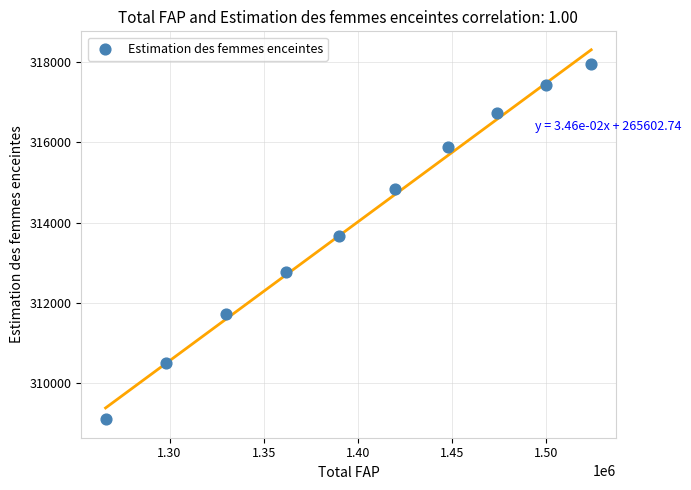

What Y value in the scatter plot is closest to 313527?

313675.3